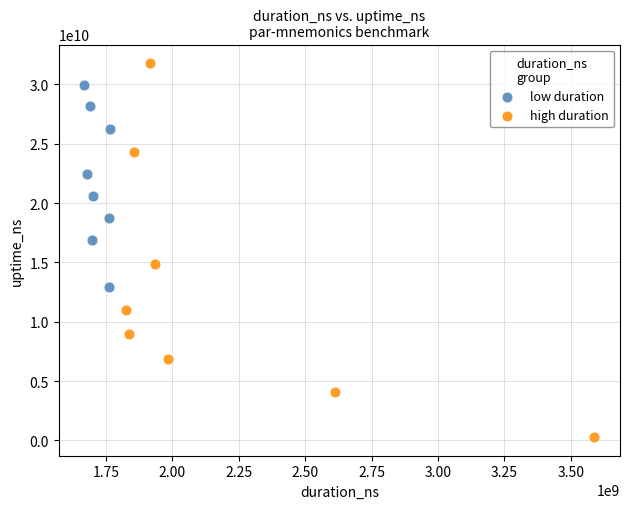

Which series contains the highest Y value?

high duration